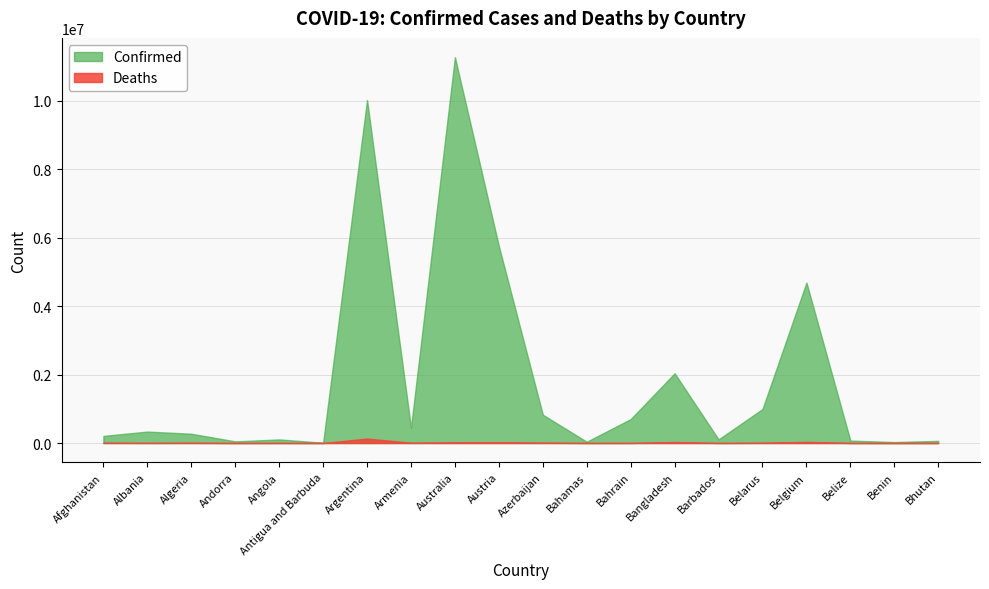

What position from the right is Belarus?

5